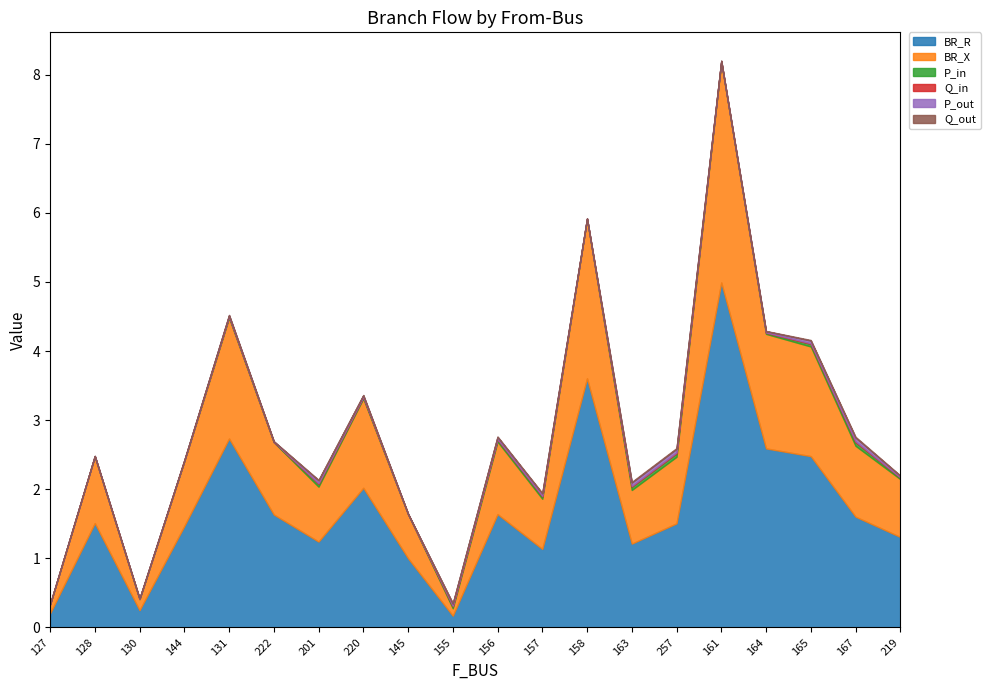

How many lines are shown in the chart?

6